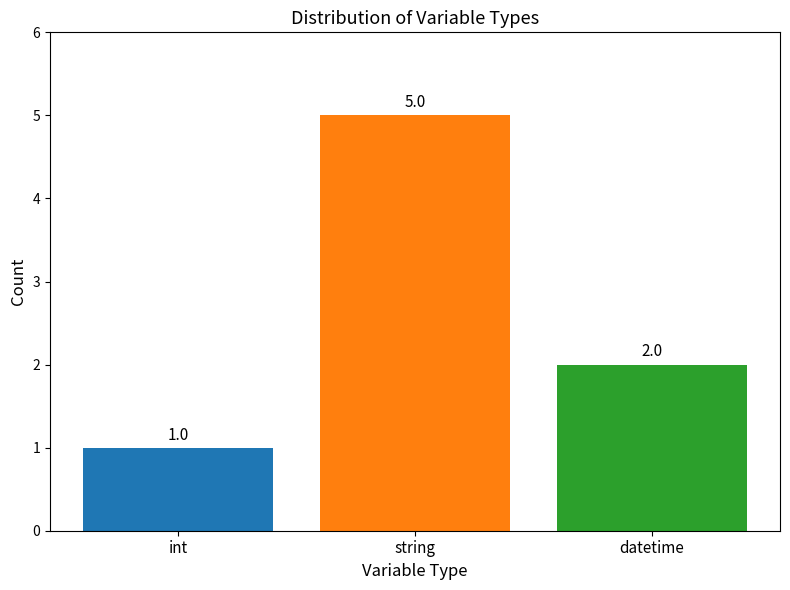

Does the chart contain stacked bars?

No